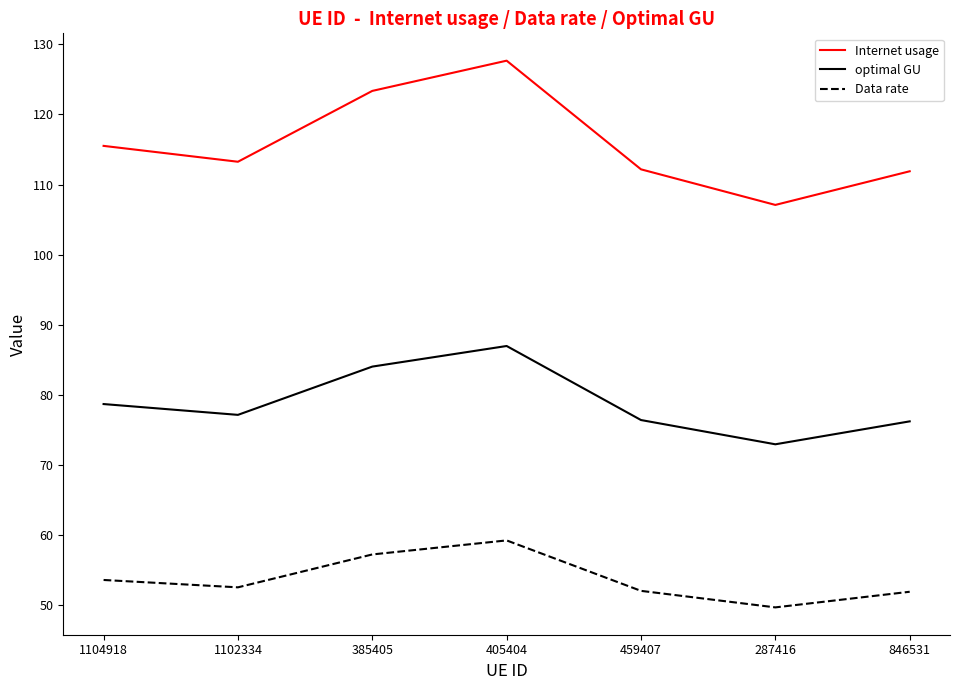

True or false: Internet usage and Data rate intersect in this chart.

False